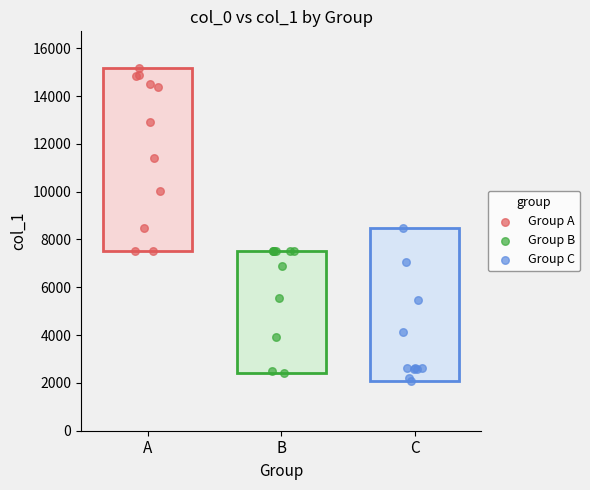

Which series reaches the maximum Y coordinate?

Group A